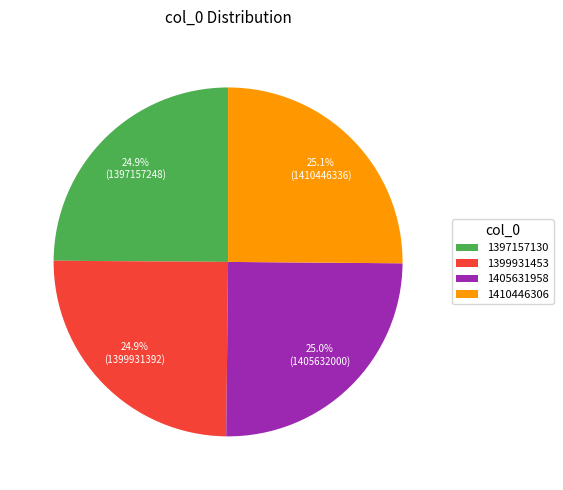

To the nearest percent, what portion does 1410446306 represent?

25%